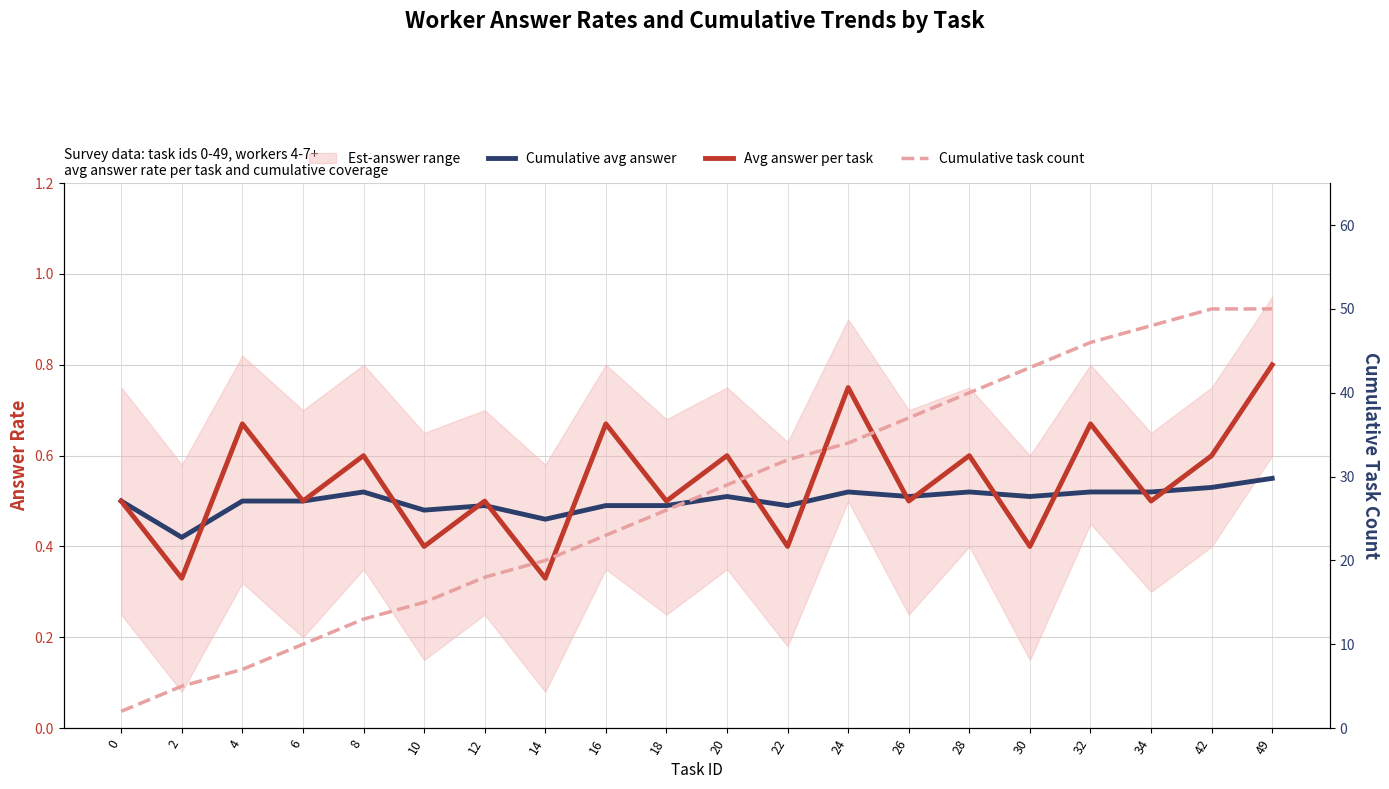

What is the difference between the Cumulative avg answer values at 2 and 4?

0.1